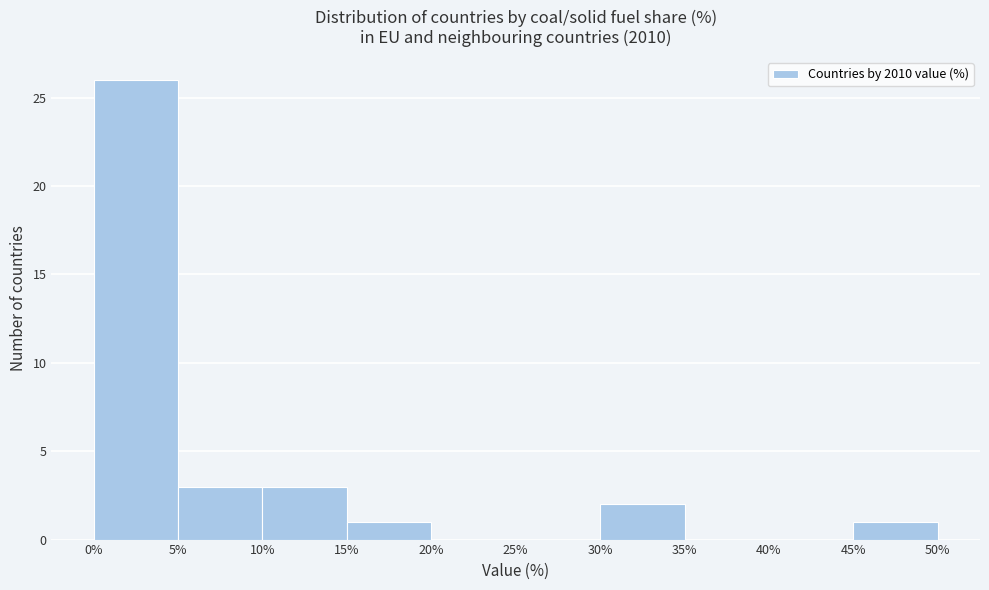

Over which range of the x-axis is the bar tallest?

0% to 5%